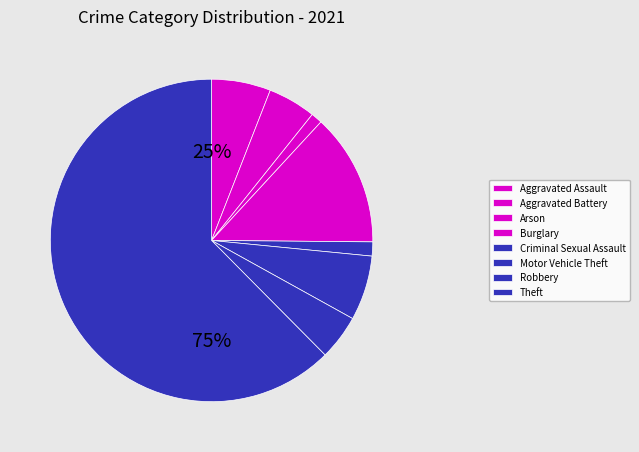

The Arson slice represents 1% of the pie. True or false?

True